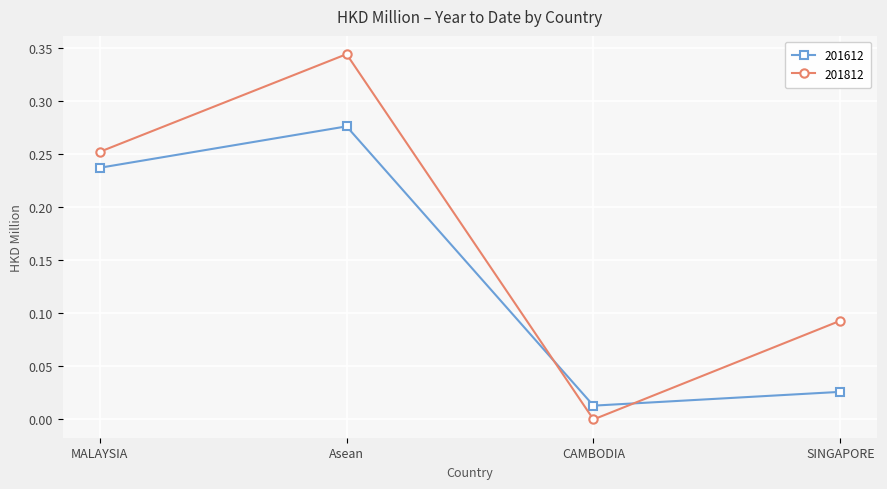

What is the label of the 3rd point from the left?

CAMBODIA